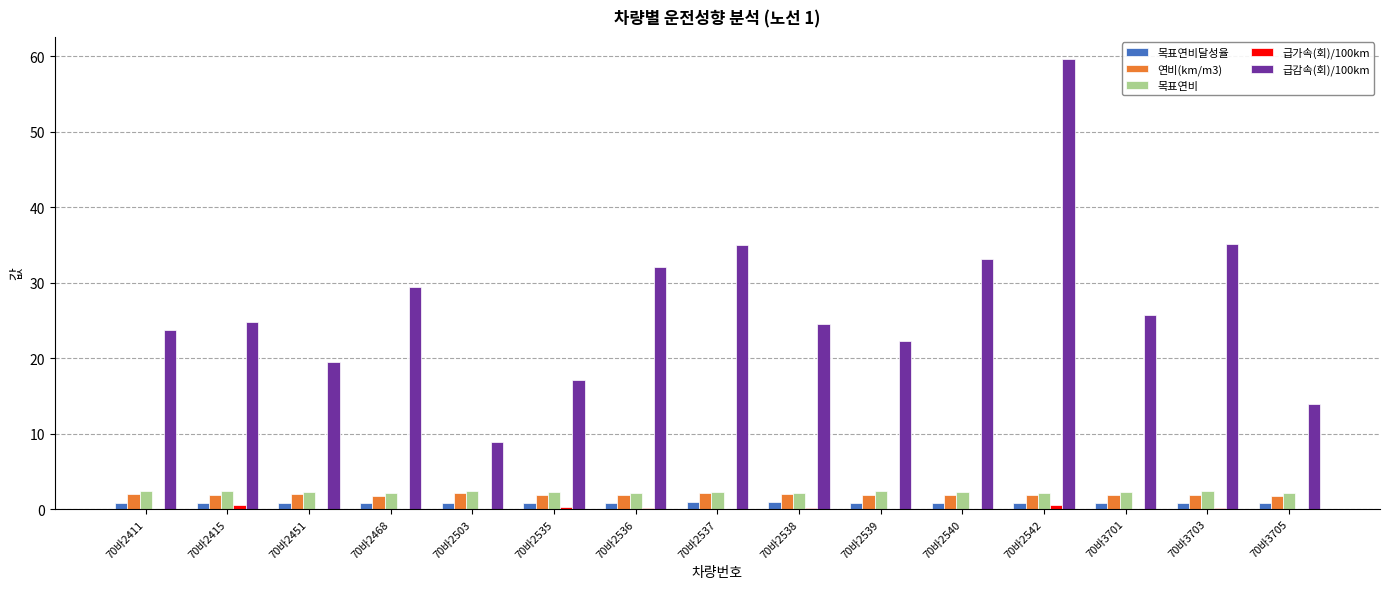

True or false: 급감속(회)/100km has a value of 32.1 at 70바2536.

True